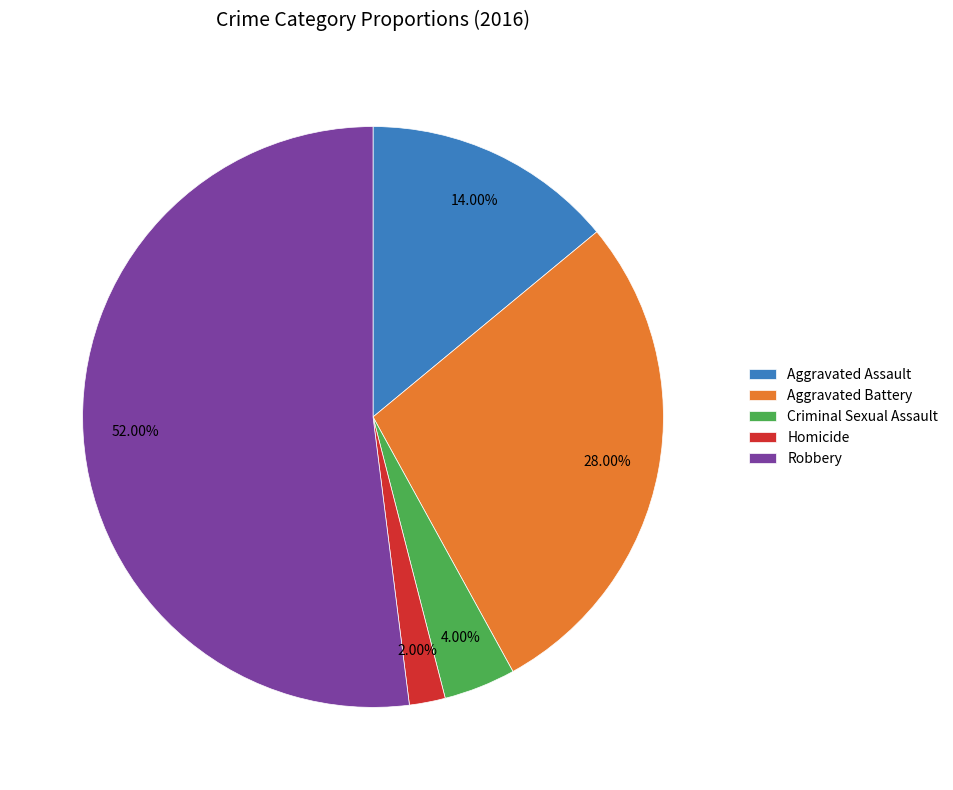

To the nearest percent, what percentage of the pie is Criminal Sexual Assault?

4%